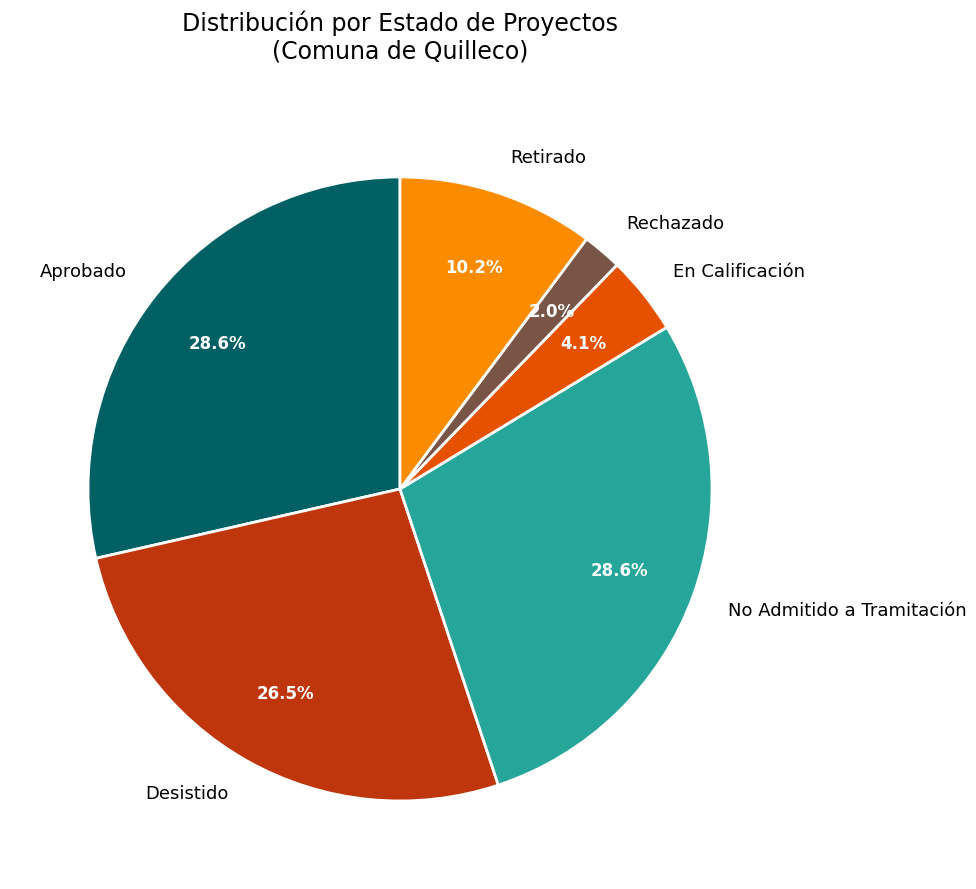

Between Aprobado and Desistido, which is larger?

Aprobado